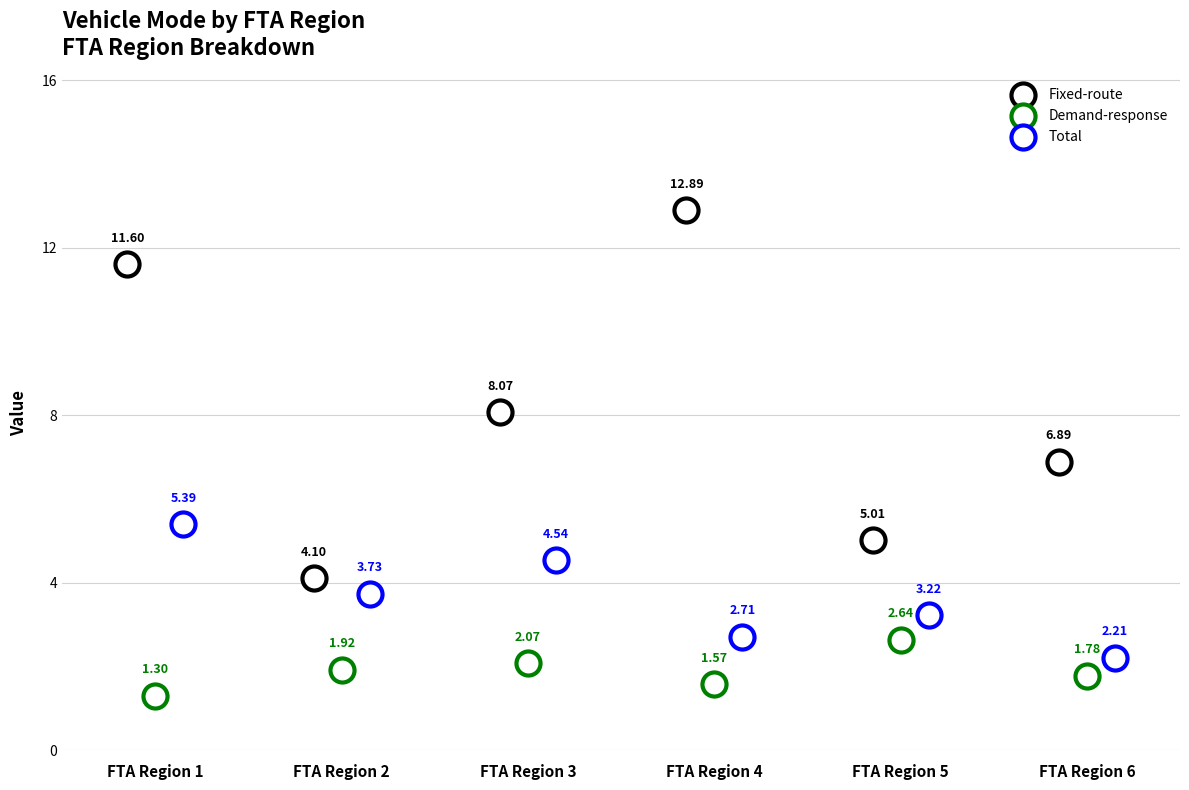

Which series has the largest Y range (max minus min)?

Fixed-route